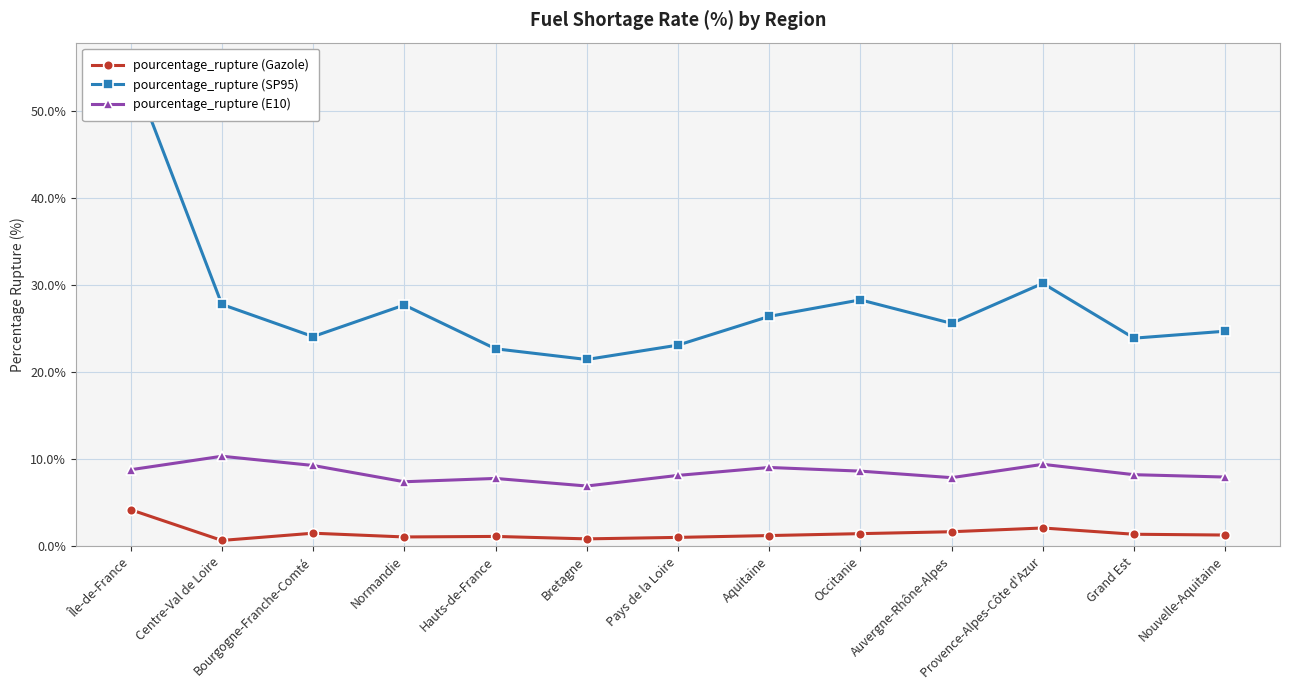

Does the chart have visible grid lines?

Yes